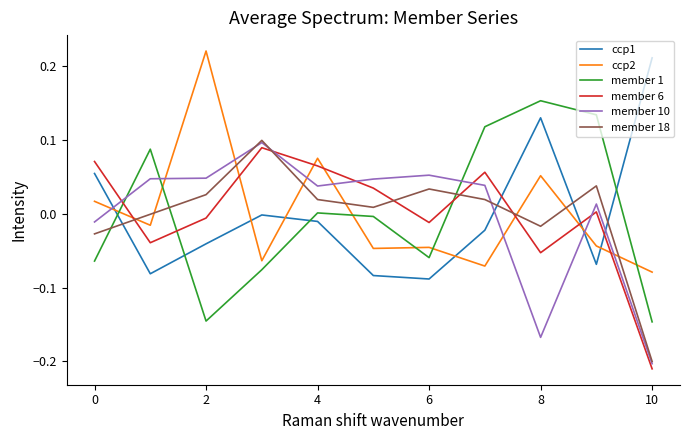

How many intersections are there between member 1 and member 18?

3